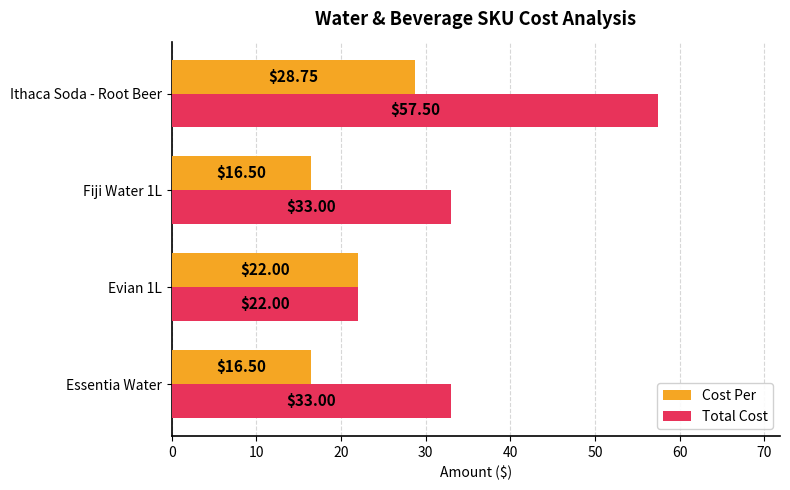

List the series in order of their peak value, lowest first.

Cost Per, Total Cost